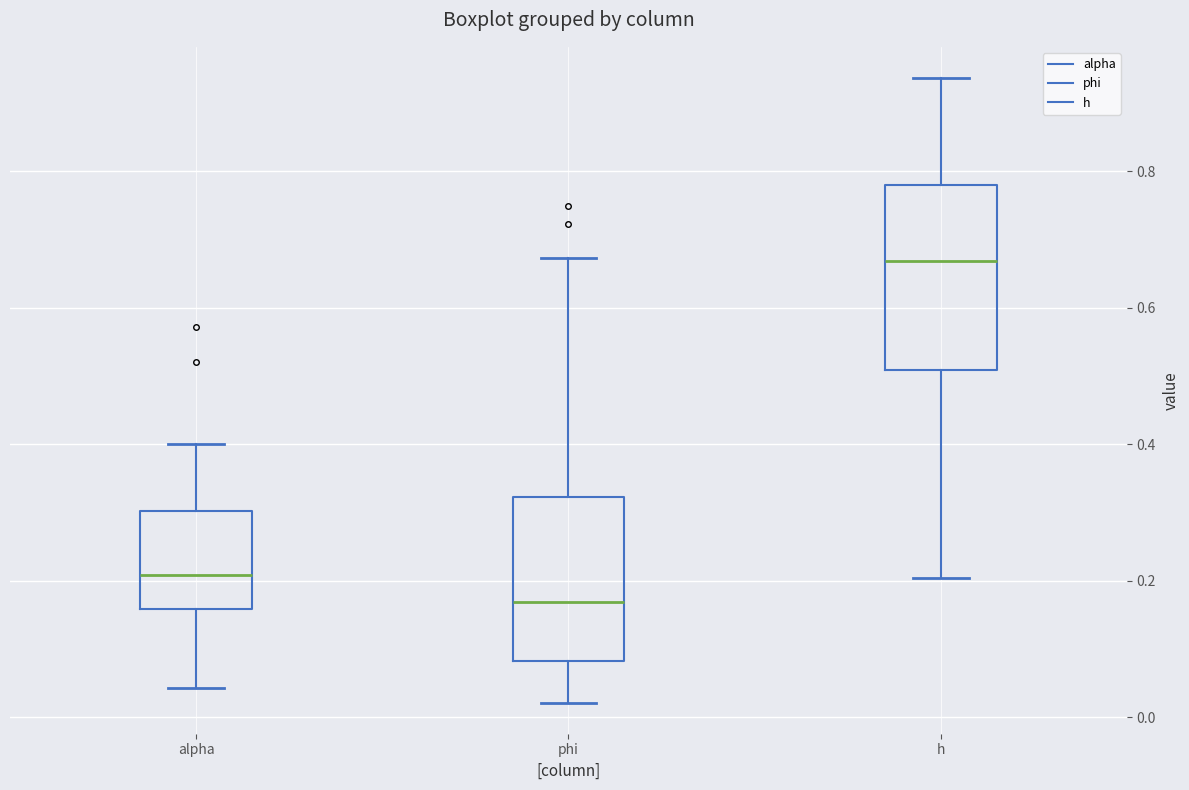

Reading left to right, transcribe this box plot: for each box, give where its median line is, the range the box spans, and where its two whiskers end, as read against the y-axis. The values are not printed on the chart, so give them approximately, as read against the axis.

alpha: median 0.20, box 0.16 to 0.30, whiskers 0.04 to 0.40
phi: median 0.16, box 0.08 to 0.32, whiskers 0.02 to 0.68
h: median 0.66, box 0.50 to 0.78, whiskers 0.20 to 0.94